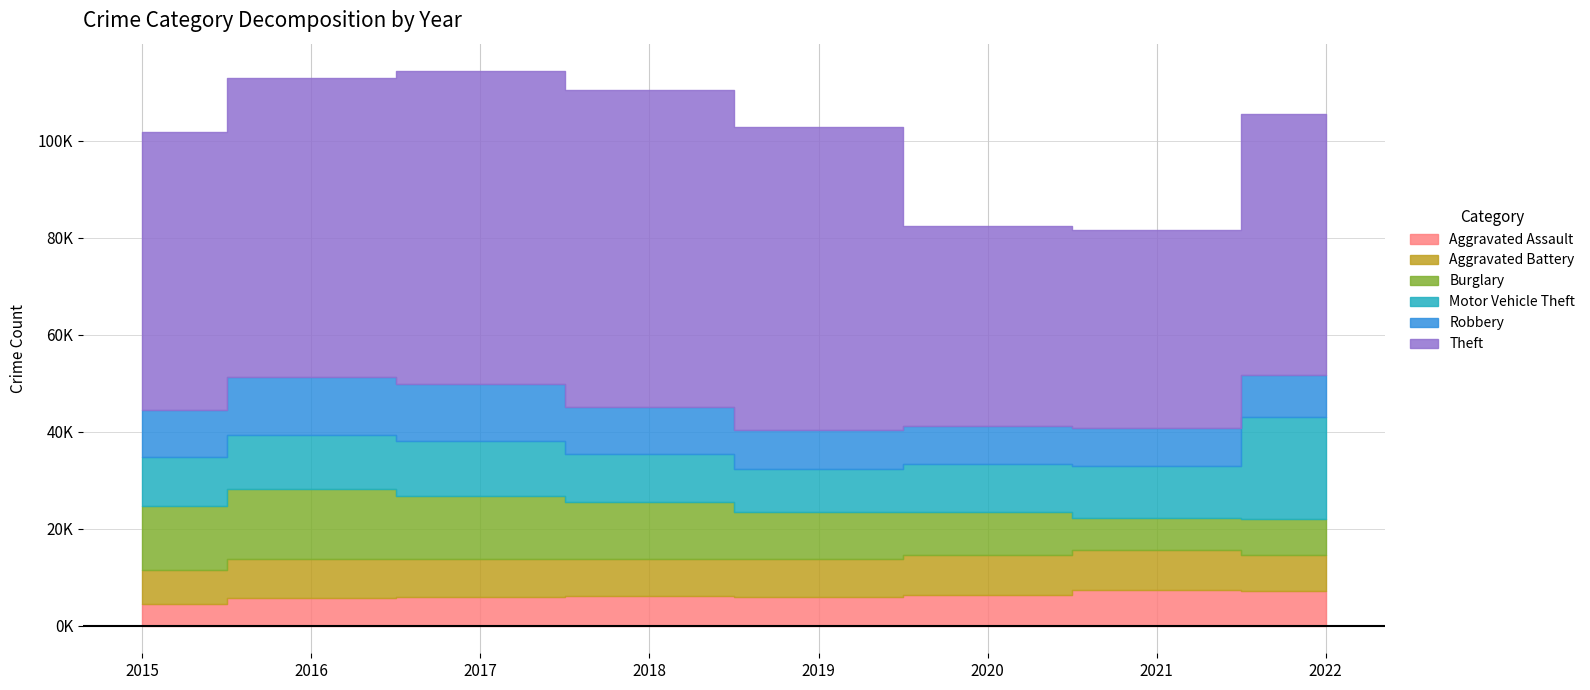

Is it true that Motor Vehicle Theft equals 11380 at 2017?

True